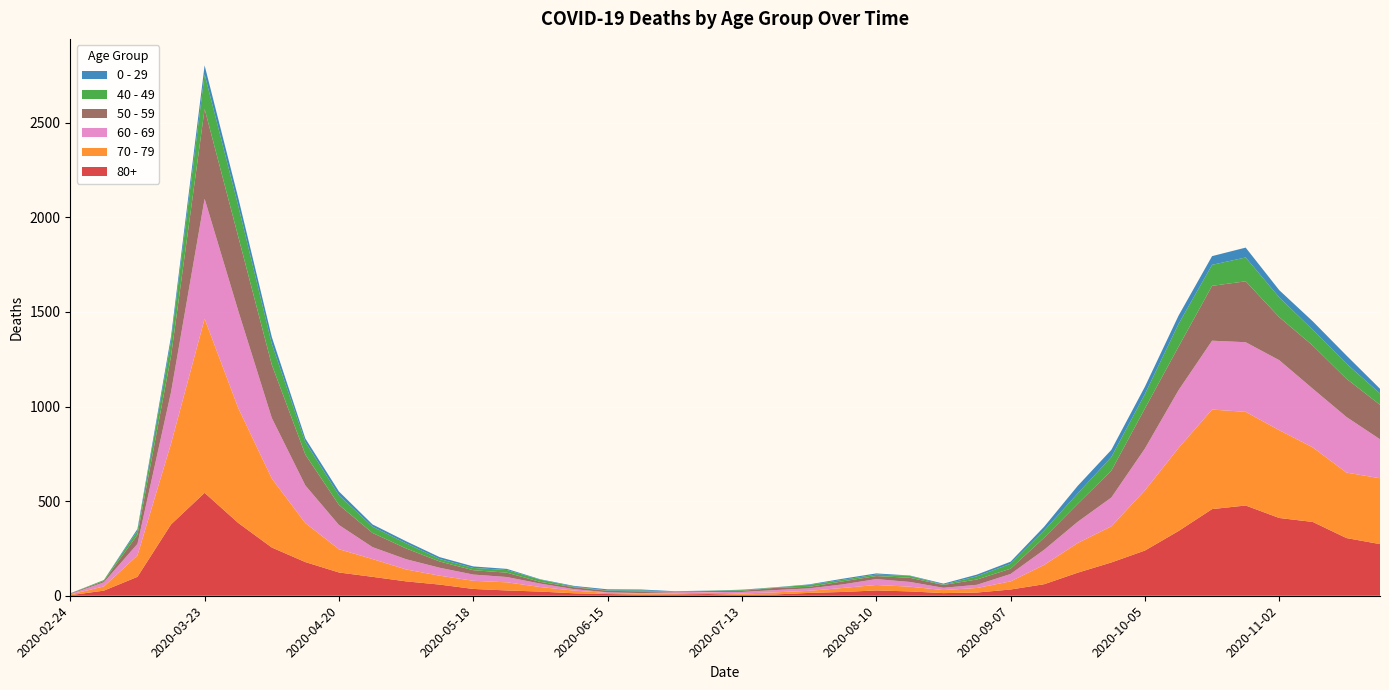

Reading left to right, extract all data points from this chart.

80+: 3	27	100	377	544	385	255	178	123	100	76	59	36	28	22	13	9	6	7	9	5	7	15	20	28	23	14	17	33	61	122	176	239	342	458	477	411	390	305	273
70 - 79: 4	22	113	427	920	608	365	206	123	94	63	47	43	43	24	14	6	5	5	8	7	11	11	21	29	25	16	24	43	102	157	191	318	439	526	495	464	394	346	348
60 - 69: 2	22	61	272	634	514	320	199	128	63	54	42	33	28	18	8	3	3	6	3	8	12	13	19	31	25	12	17	39	80	112	152	221	305	364	368	370	310	294	206
50 - 59: 3	7	48	190	475	392	281	163	106	75	57	33	23	23	9	10	8	9	3	5	6	12	8	16	16	22	15	28	28	64	95	142	212	230	290	322	227	228	202	182
40 - 49: 0	5	21	79	183	163	111	66	51	33	27	13	12	14	12	3	2	5	1	1	4	2	10	8	8	10	2	17	26	38	55	72	76	120	111	126	105	83	80	60
0 - 29: 1	0	10	25	47	42	36	19	20	12	11	10	8	6	2	4	6	5	2	1	2	1	3	6	6	2	5	9	11	20	40	38	39	44	46	52	38	45	43	25